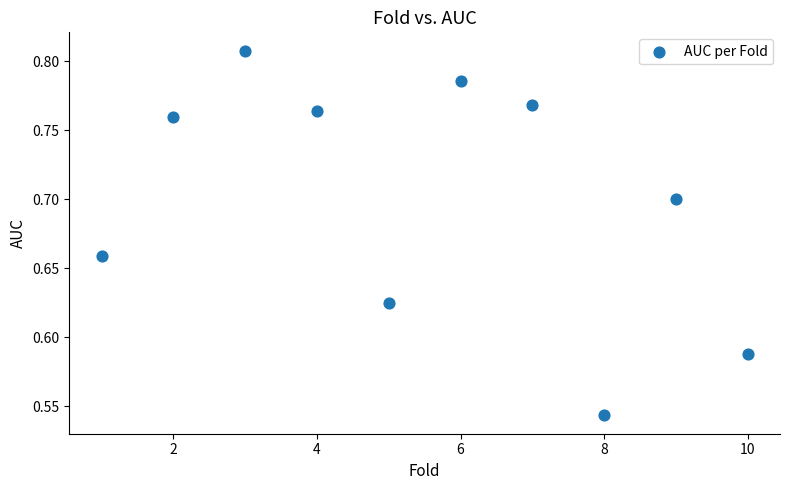

What is the range of Y values (max minus min)?

0.3